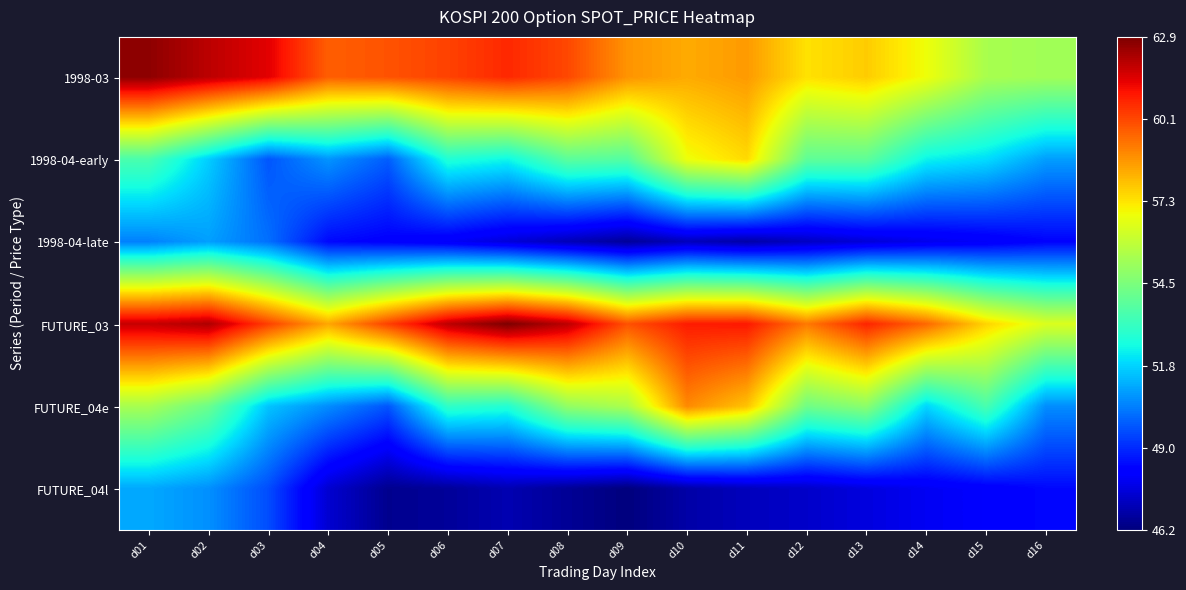

What is the spread (max minus min) of values at d02?

11.5